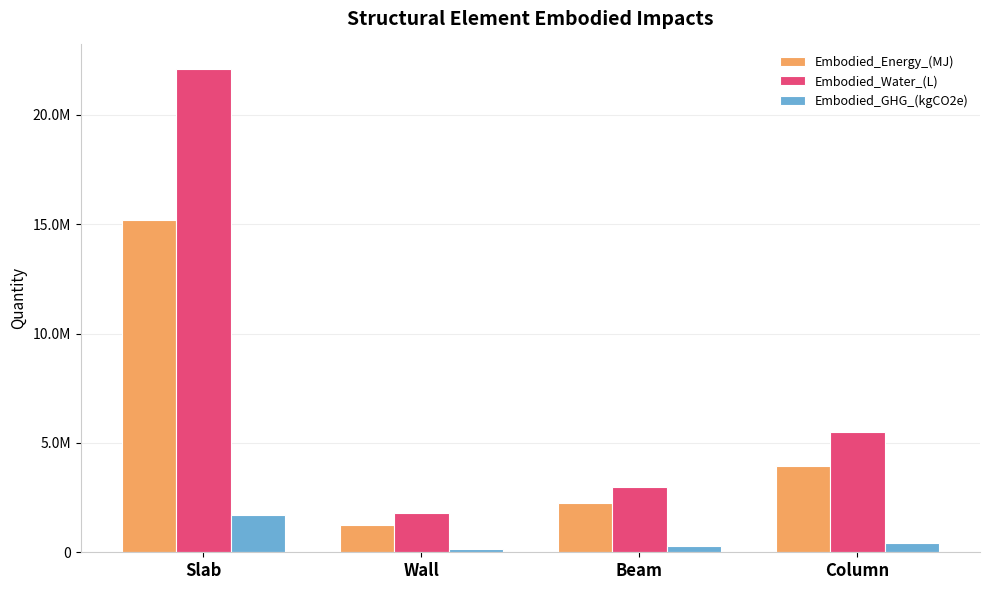

What are all the series names shown in the legend?

Embodied_Energy_(MJ), Embodied_Water_(L), Embodied_GHG_(kgCO2e)